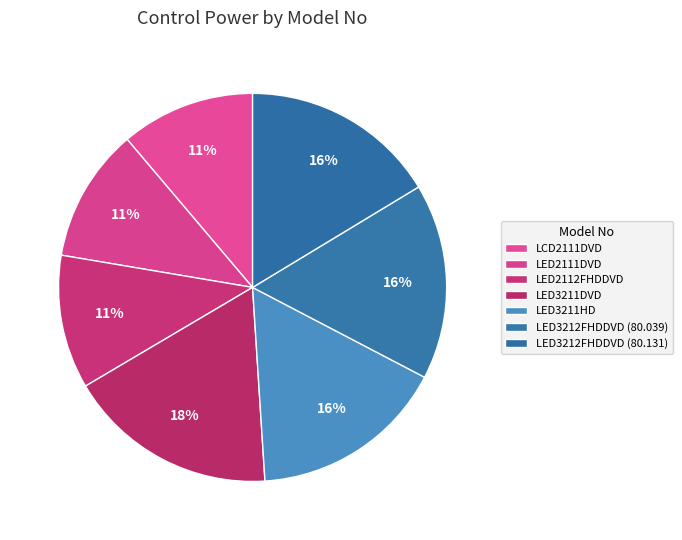

How many segments does this pie chart have?

7